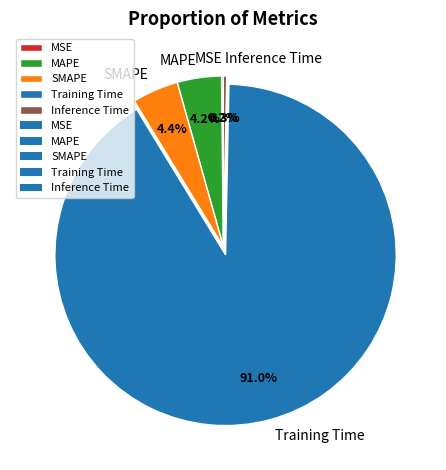

Between SMAPE and Inference Time, which is larger?

SMAPE